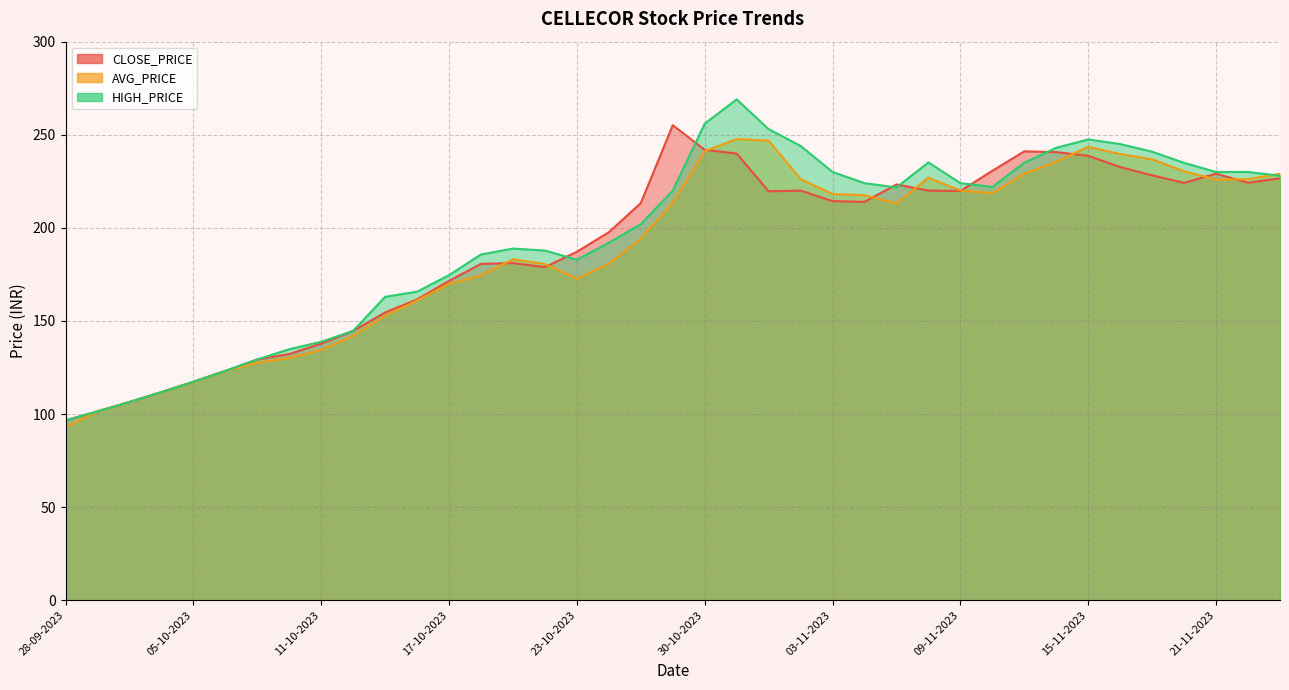

What is the difference between the AVG_PRICE values at 22-11-2023 and 21-11-2023?

0.3